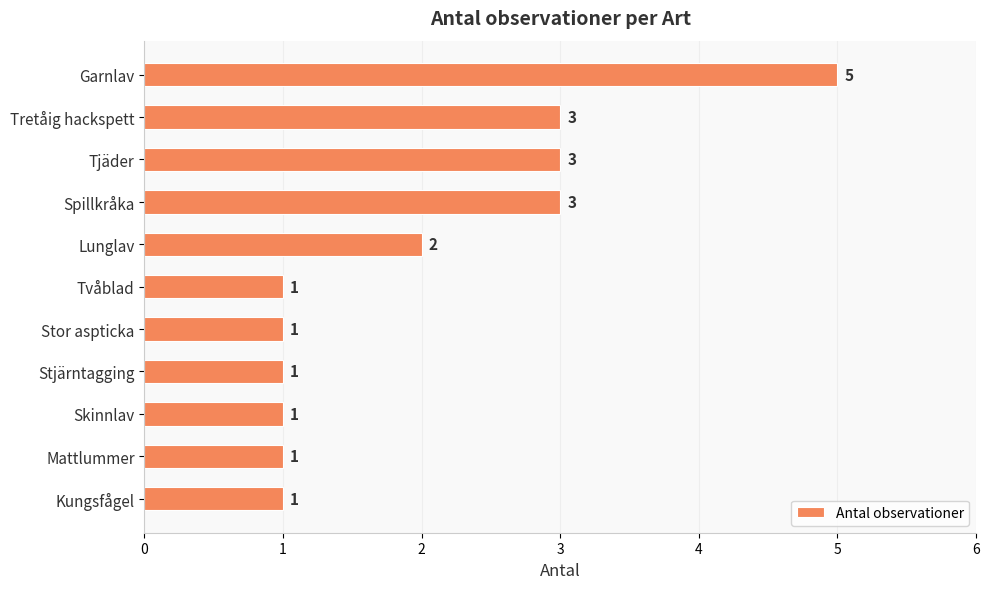

Are the bars grouped side by side (vs. stacked)?

No